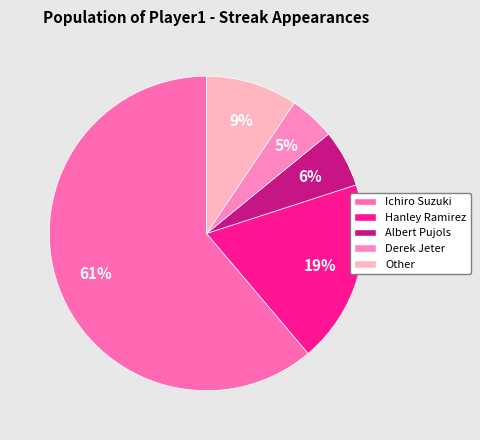

How much of the chart is everything except Hanley Ramirez?

81.2%